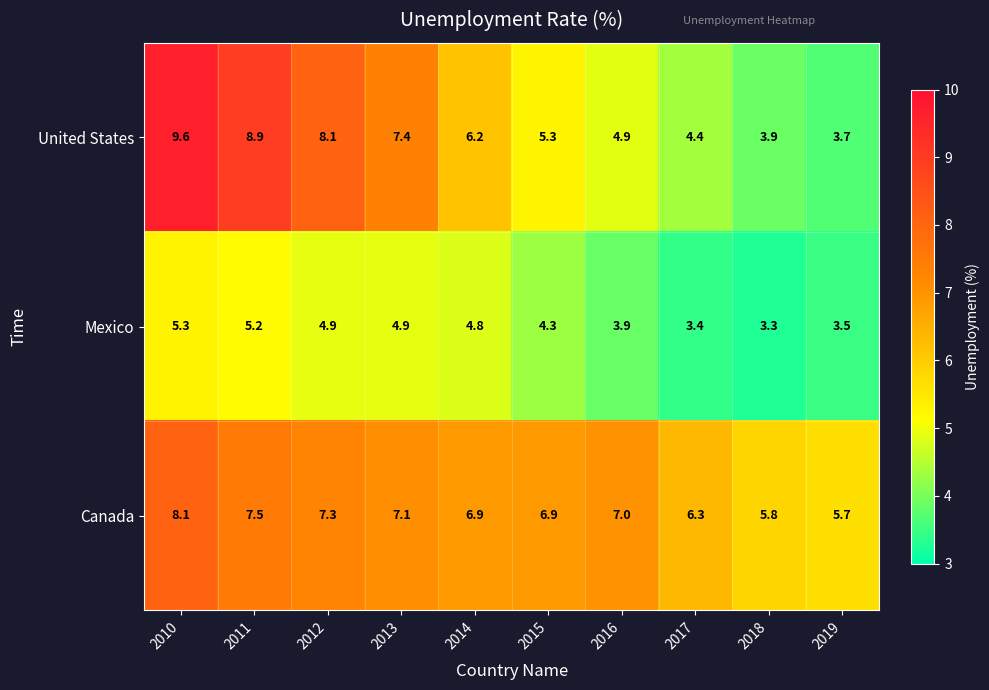

The Mexico series shows 5.2 at 2011. True or false?

True